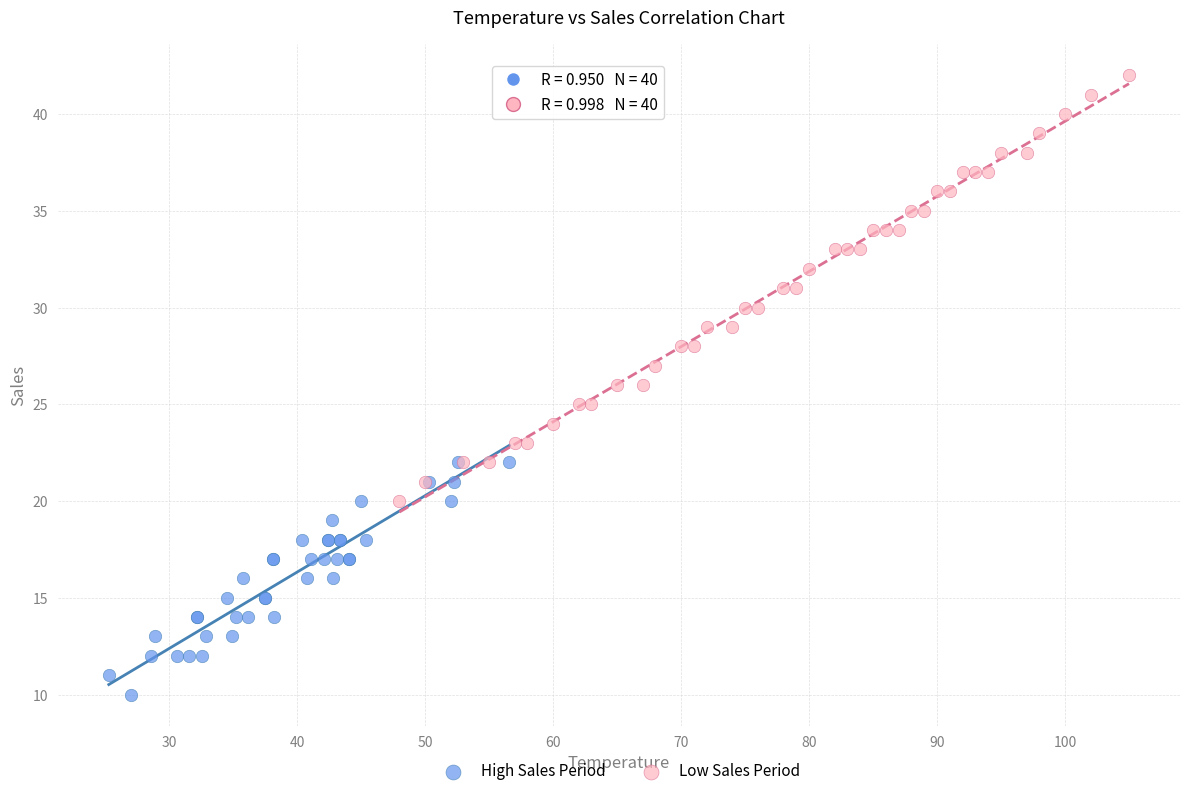

Which series contains the lowest Y value?

High Sales Period